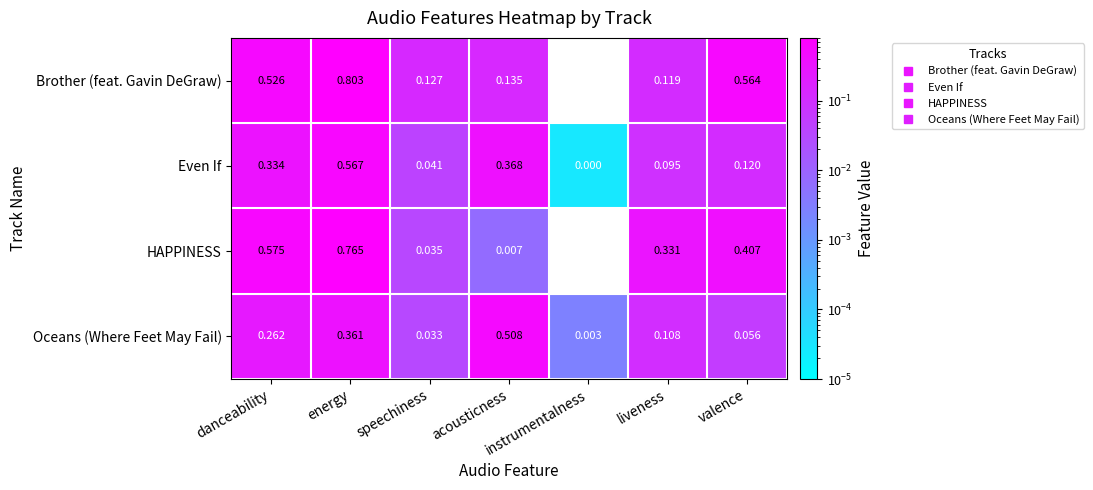

Where is HAPPINESS nearest to the value 0?

instrumentalness